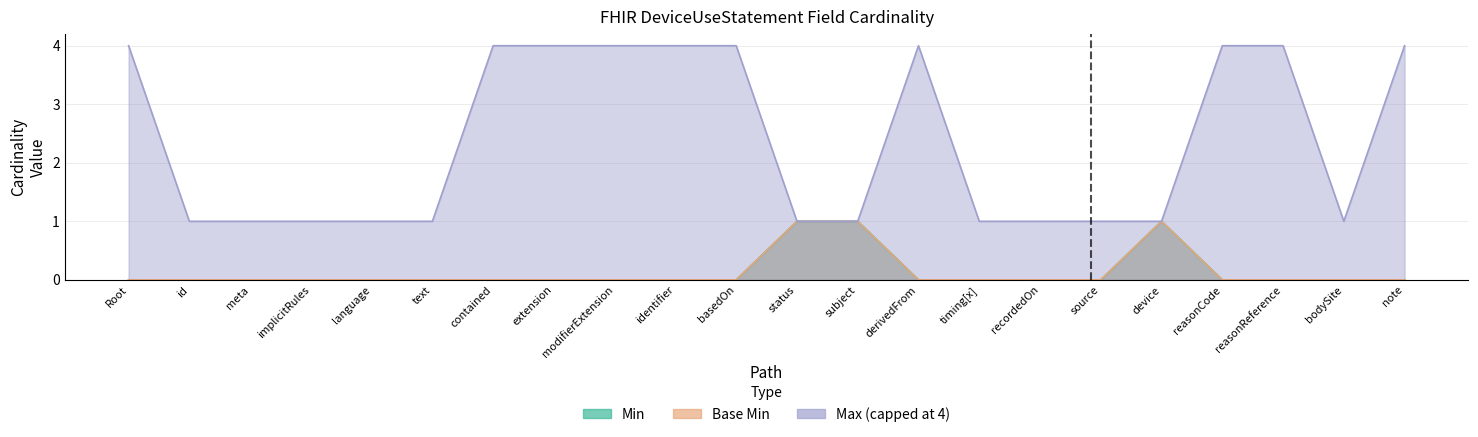

True or false: Min and Max (numeric) cross at least once.

False